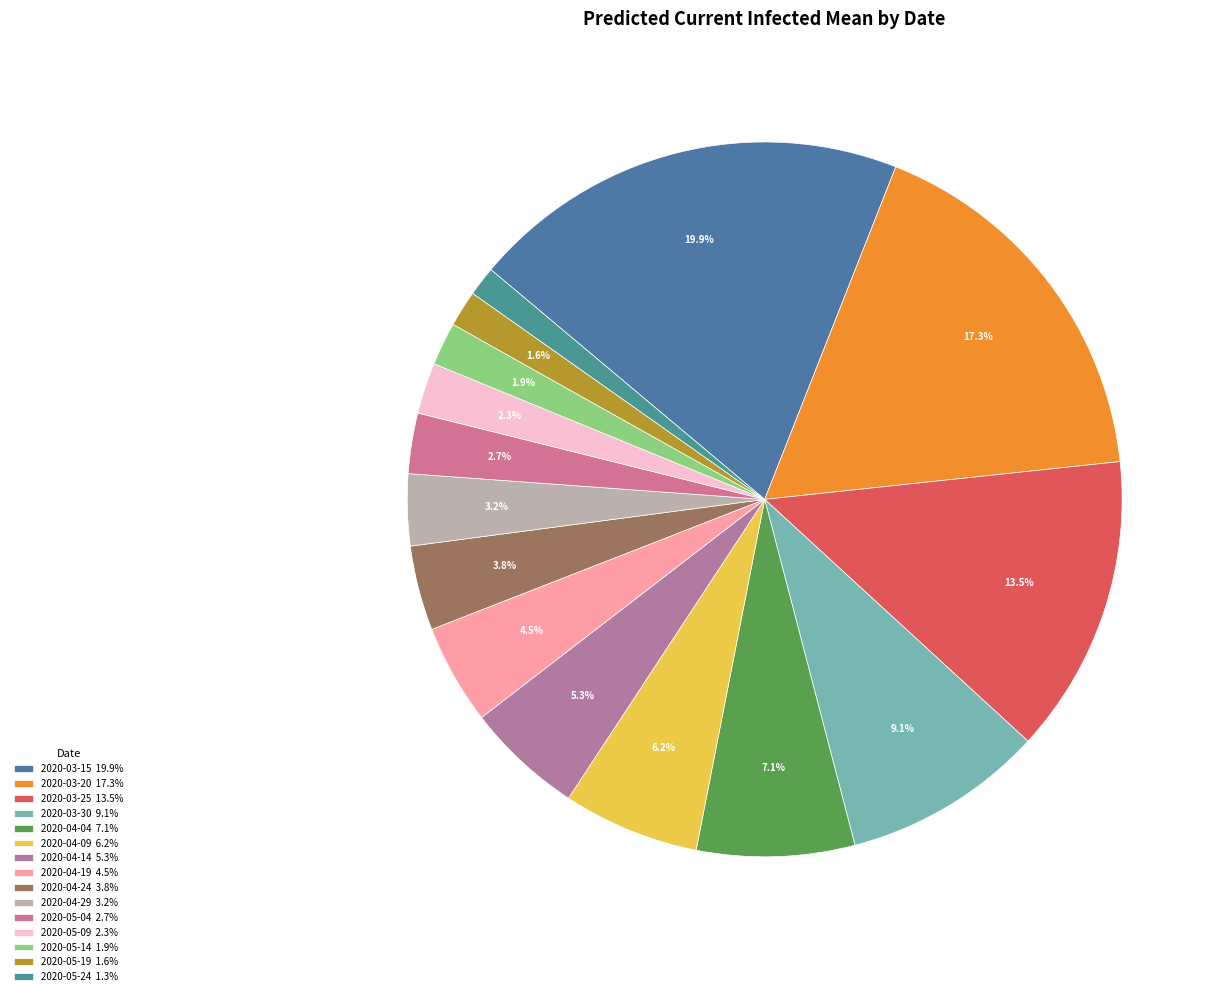

Do 2020-03-25 and 2020-04-04 together represent more than half of the pie?

No